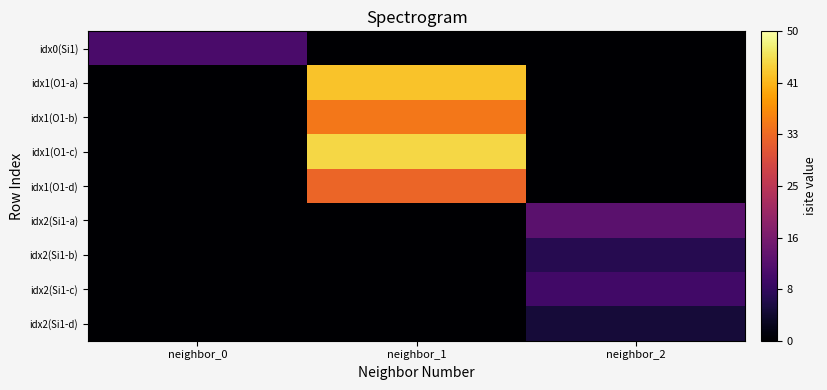

Count the number of data series in this chart.

9